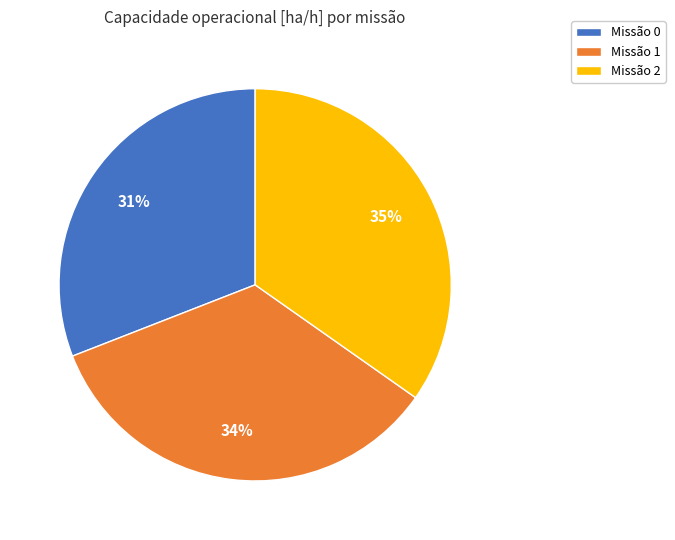

What is the smallest slice in the pie chart?

Missão 0